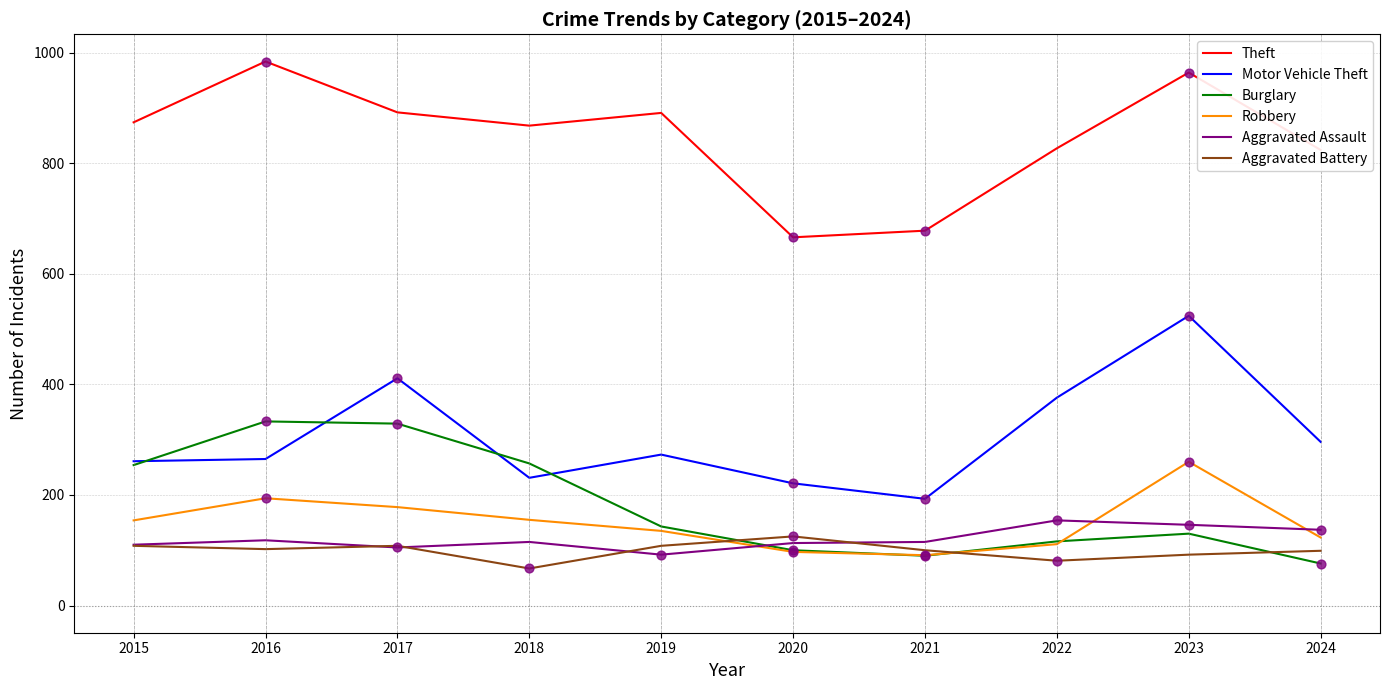

Which series has the largest total across all categories?

Theft